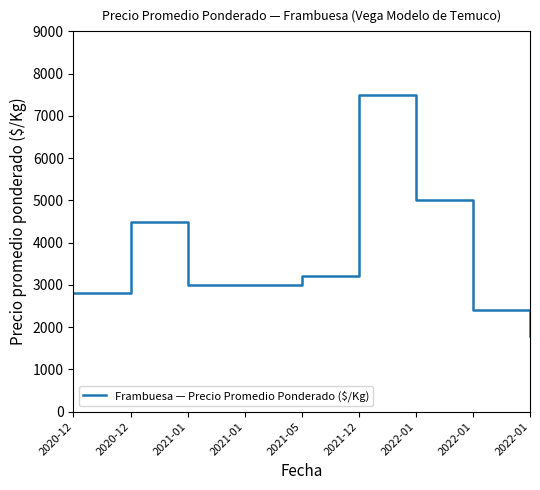

Reading left to right, list all the values displayed in this chart.

2800	4500	3000	3000	3200	7500	5000	2400	1800